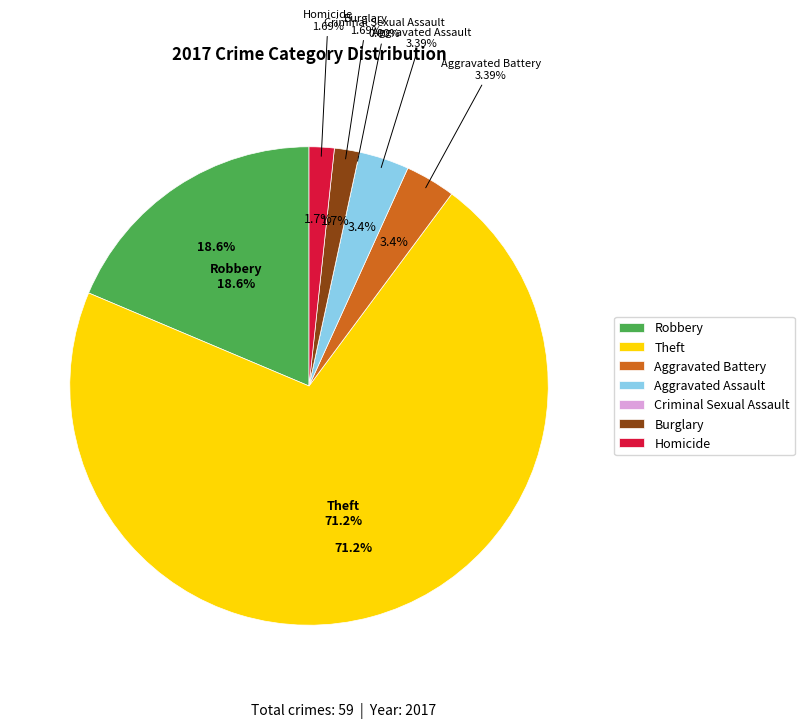

Between Homicide and Aggravated Assault, which is larger?

Aggravated Assault